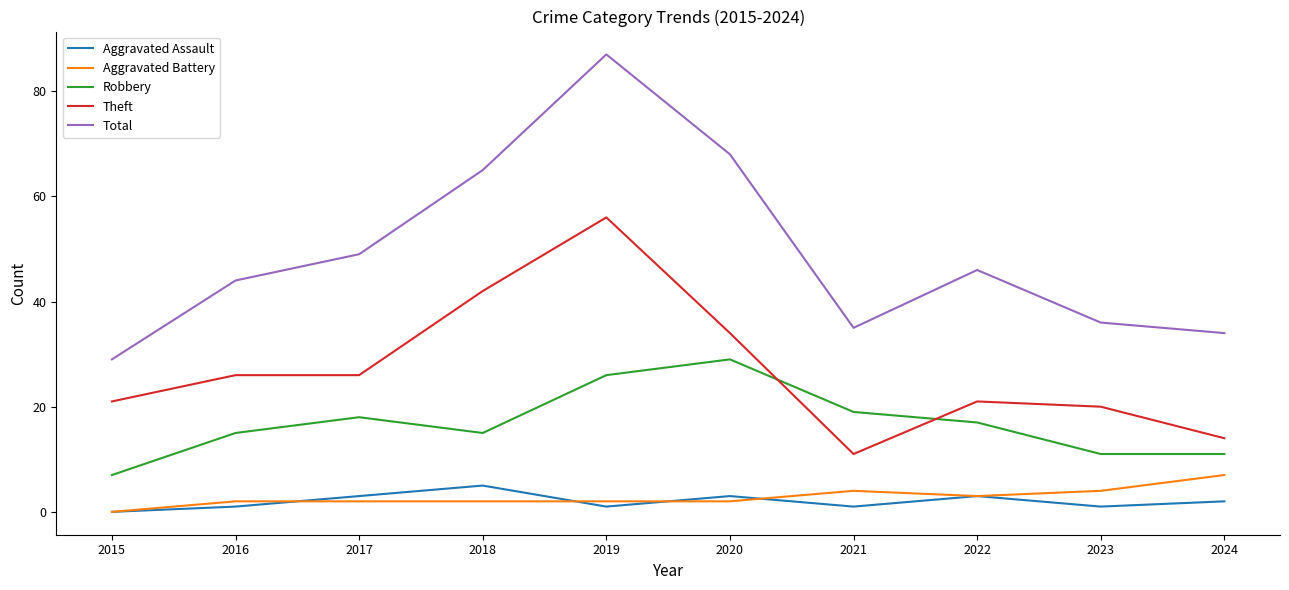

True or false: Total and Aggravated Assault cross at least once.

False